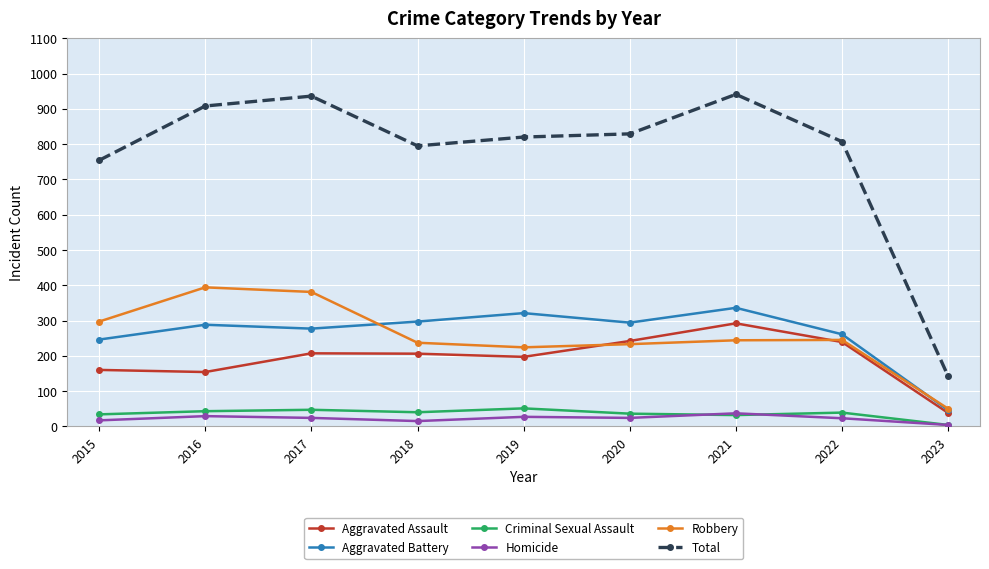

True or false: Aggravated Battery and Criminal Sexual Assault cross at least once.

False